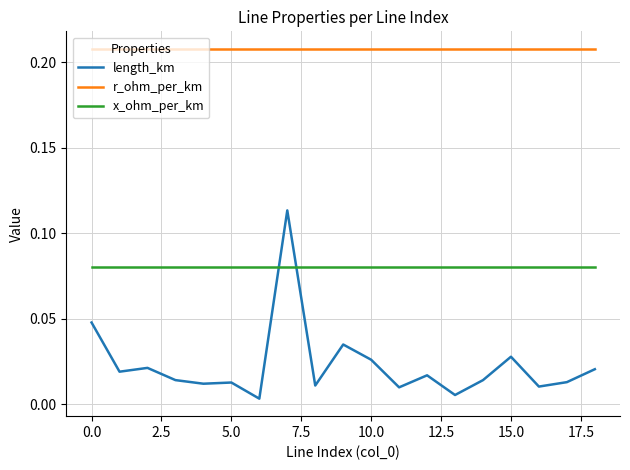

Which series has the widest spread of values?

length_km